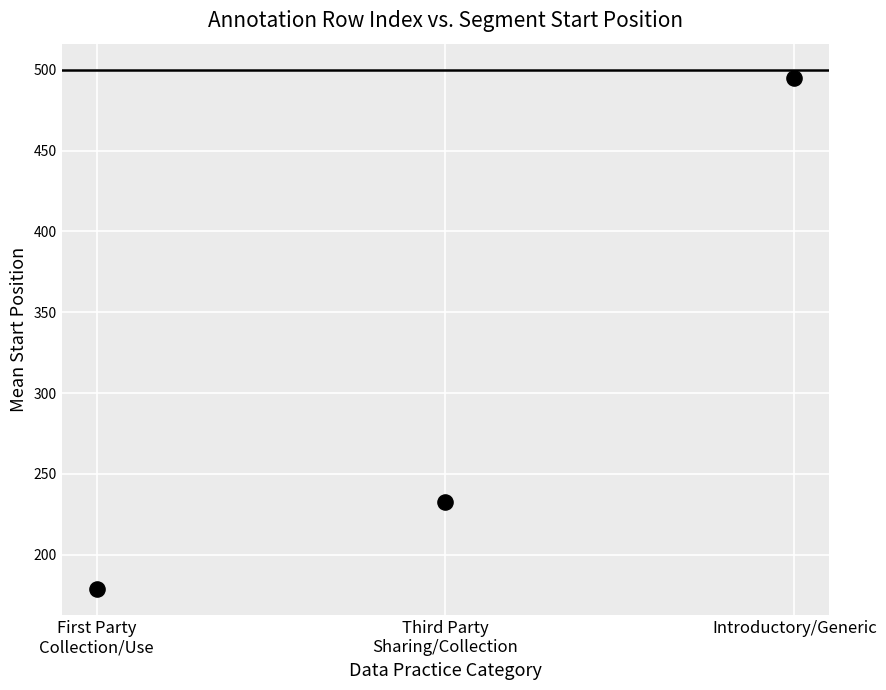

What Y value in the scatter plot is closest to 336?

232.8